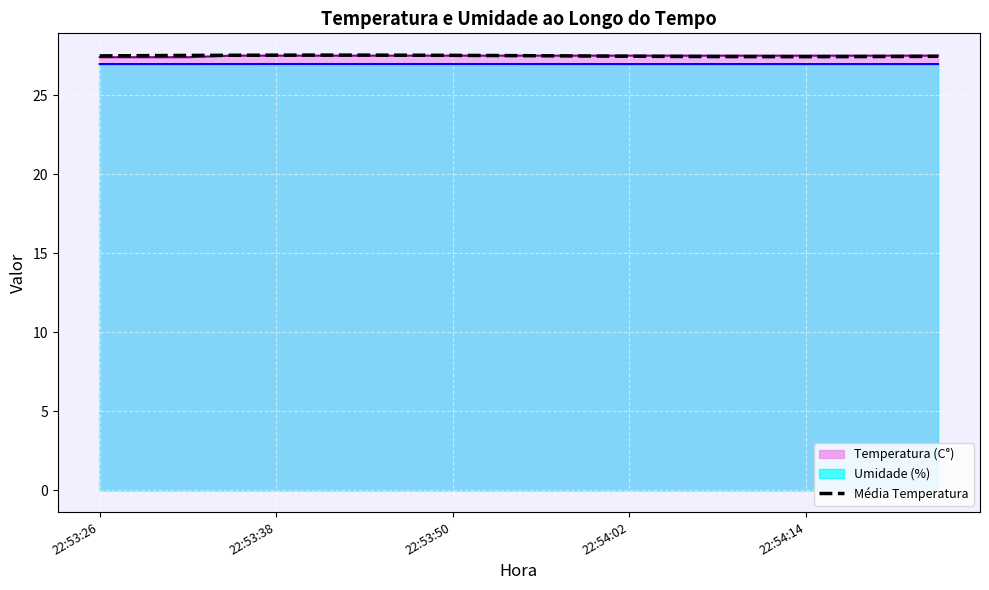

How many series are shown in this chart?

1